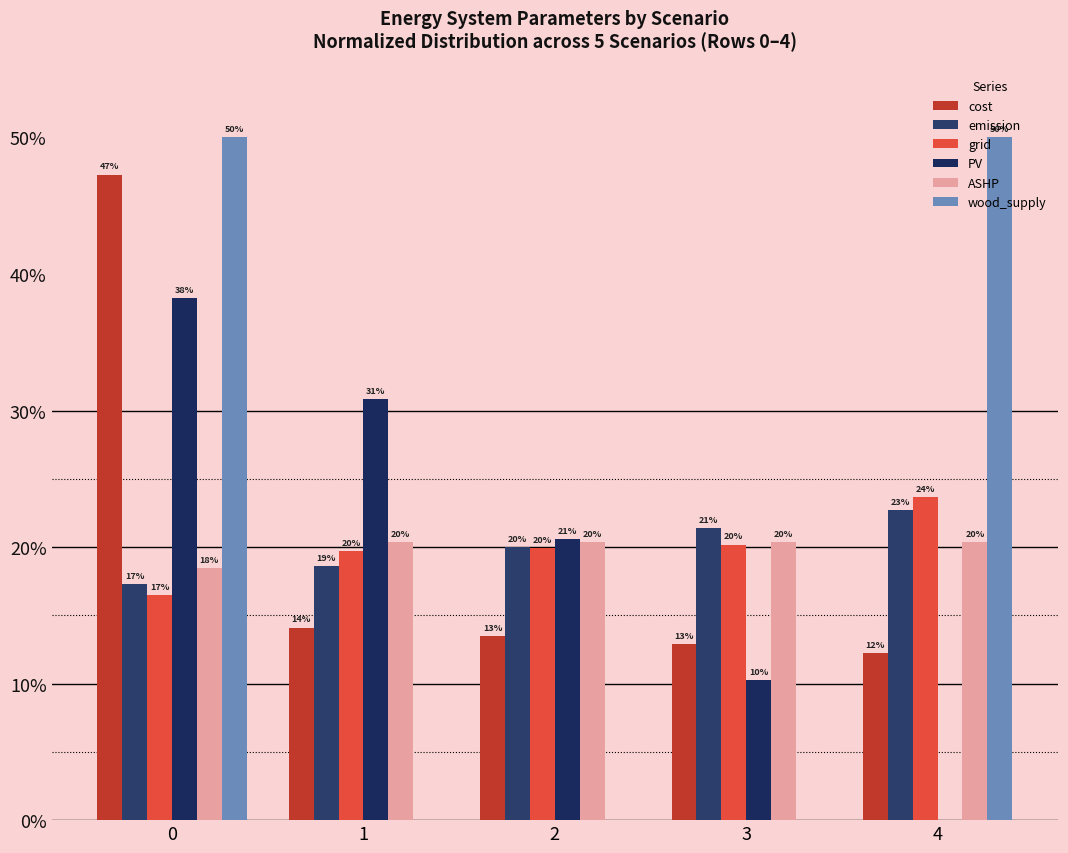

Rank the categories by cost value from highest to lowest.

0, 1, 2, 3, 4